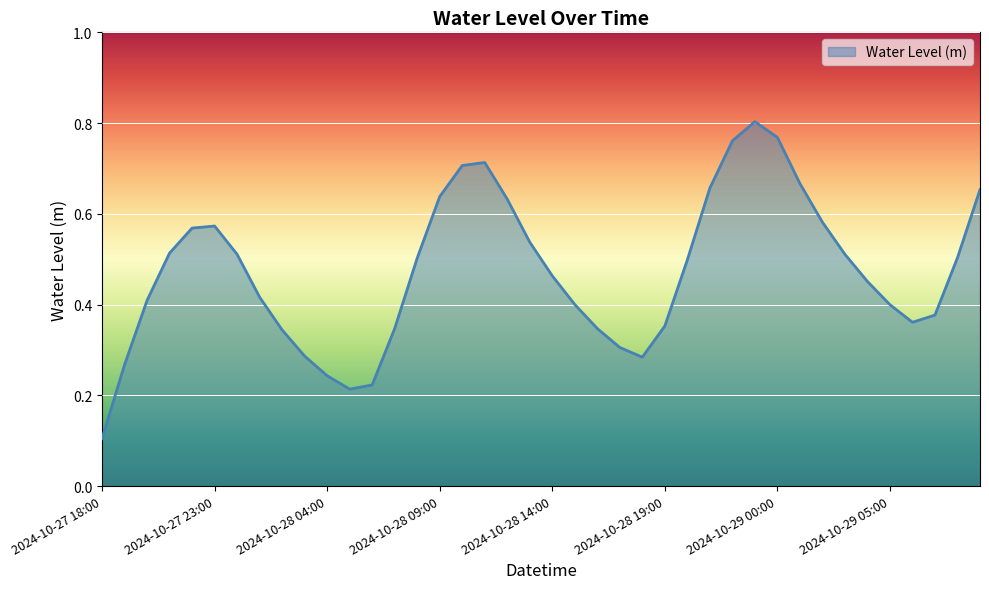

Reading left to right, extract all data points from this chart.

2024-10-27 18:00=0.1	2024-10-27 19:00=0.3	2024-10-27 20:00=0.4	2024-10-27 21:00=0.5	2024-10-27 22:00=0.6	2024-10-27 23:00=0.6	2024-10-28 00:00=0.5	2024-10-28 01:00=0.4	2024-10-28 02:00=0.3	2024-10-28 03:00=0.3	2024-10-28 04:00=0.2	2024-10-28 05:00=0.2	2024-10-28 06:00=0.2	2024-10-28 07:00=0.3	2024-10-28 08:00=0.5	2024-10-28 09:00=0.6	2024-10-28 10:00=0.7	2024-10-28 11:00=0.7	2024-10-28 12:00=0.6	2024-10-28 13:00=0.5	2024-10-28 14:00=0.5	2024-10-28 15:00=0.4	2024-10-28 16:00=0.3	2024-10-28 17:00=0.3	2024-10-28 18:00=0.3	2024-10-28 19:00=0.4	2024-10-28 20:00=0.5	2024-10-28 21:00=0.7	2024-10-28 22:00=0.8	2024-10-28 23:00=0.8	2024-10-29 00:00=0.8	2024-10-29 01:00=0.7	2024-10-29 02:00=0.6	2024-10-29 03:00=0.5	2024-10-29 04:00=0.5	2024-10-29 05:00=0.4	2024-10-29 06:00=0.4	2024-10-29 07:00=0.4	2024-10-29 08:00=0.5	2024-10-29 09:00=0.7